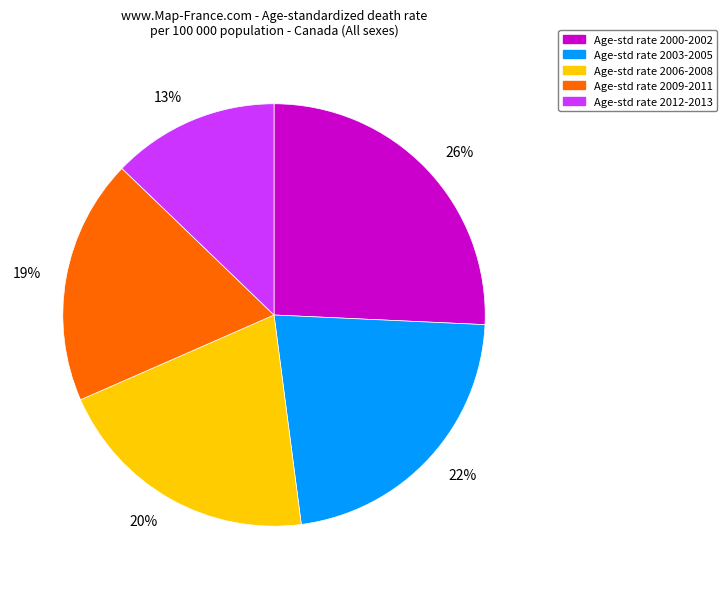

True or false: 19% accounts for 19% of the total.

True